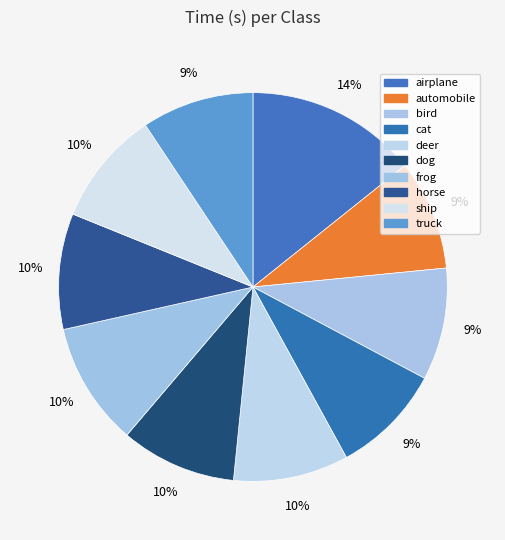

Rank the categories by value from highest to lowest.

airplane, frog, horse, dog, deer, ship, bird, truck, cat, automobile